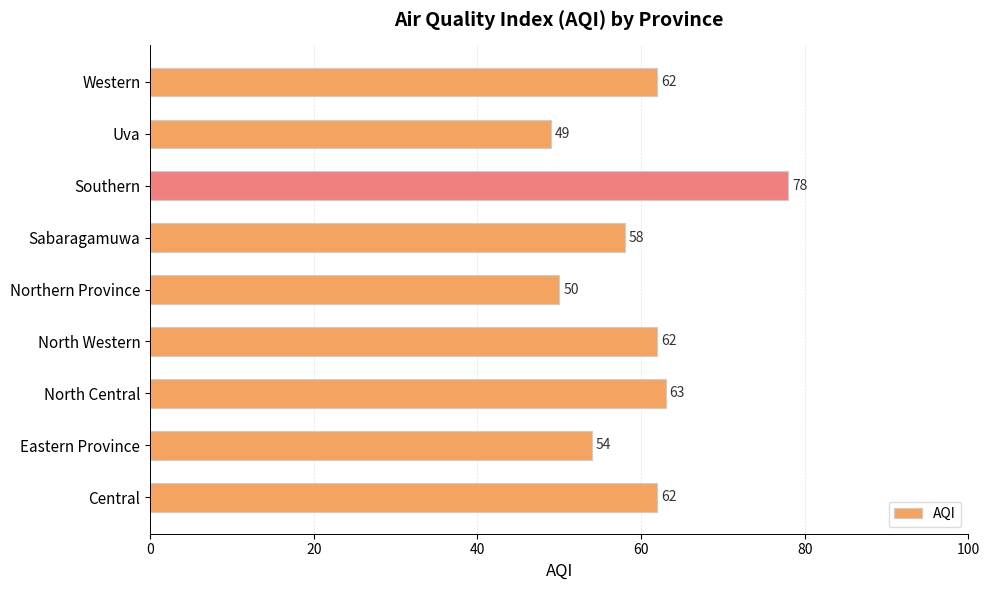

Reading bottom to top, transcribe all the data shown in this chart.

62	54	63	62	50	58	78	49	62